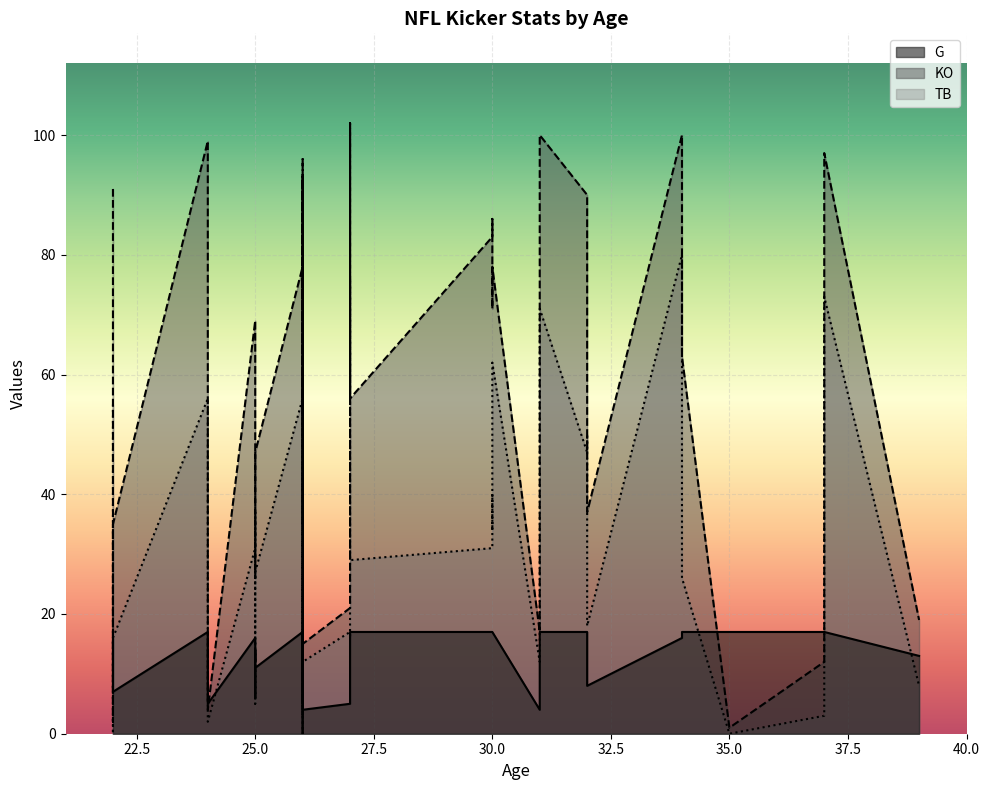

Read the G value at 39, to the nearest 5.

15